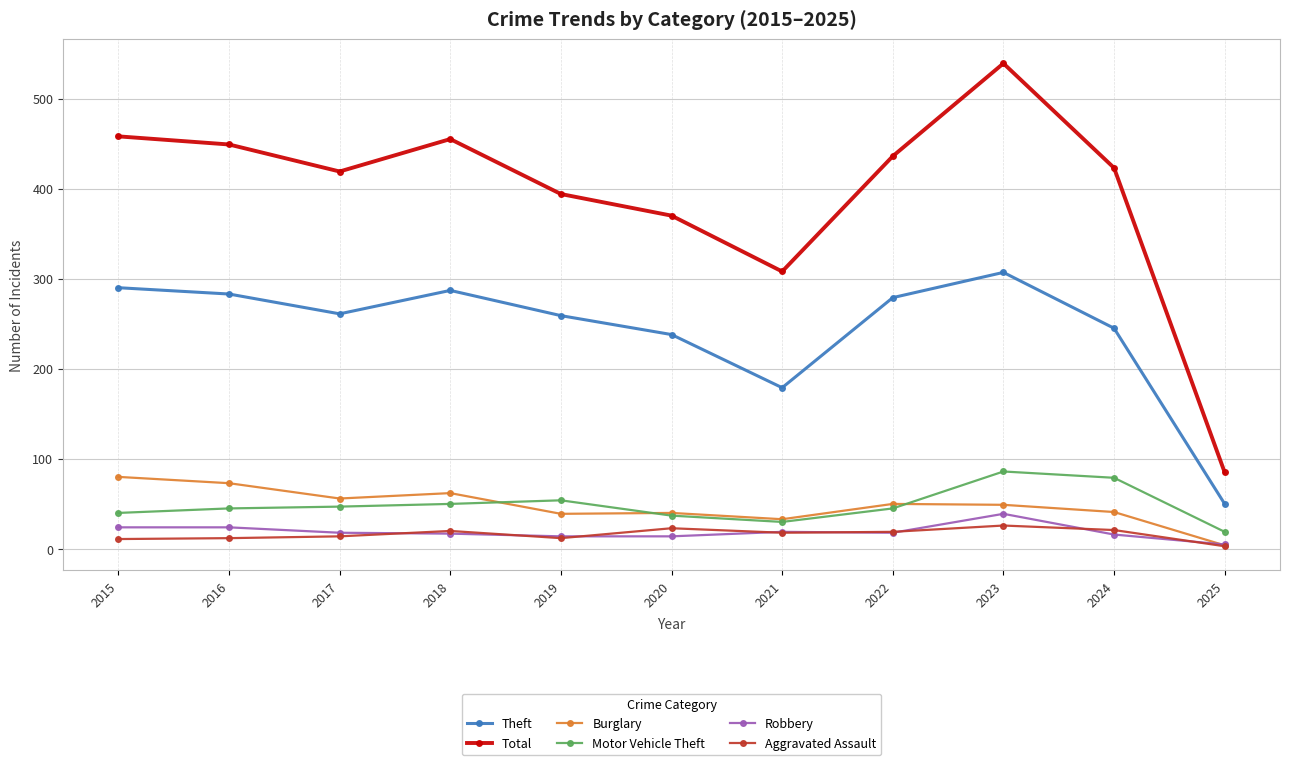

Is this an area chart (filled region under the line)?

No